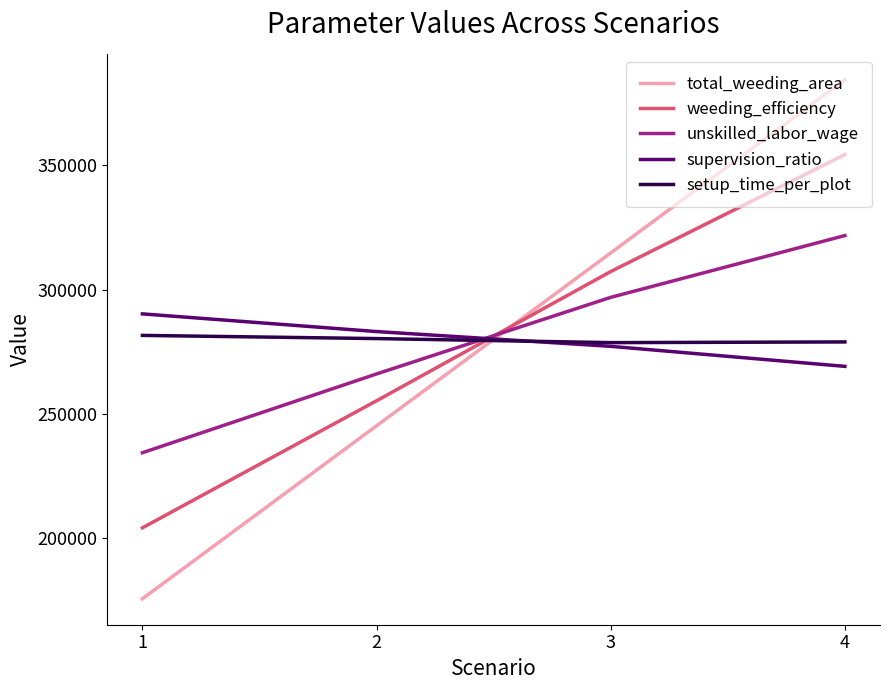

What is the average value of the supervision_ratio series?

279917.4